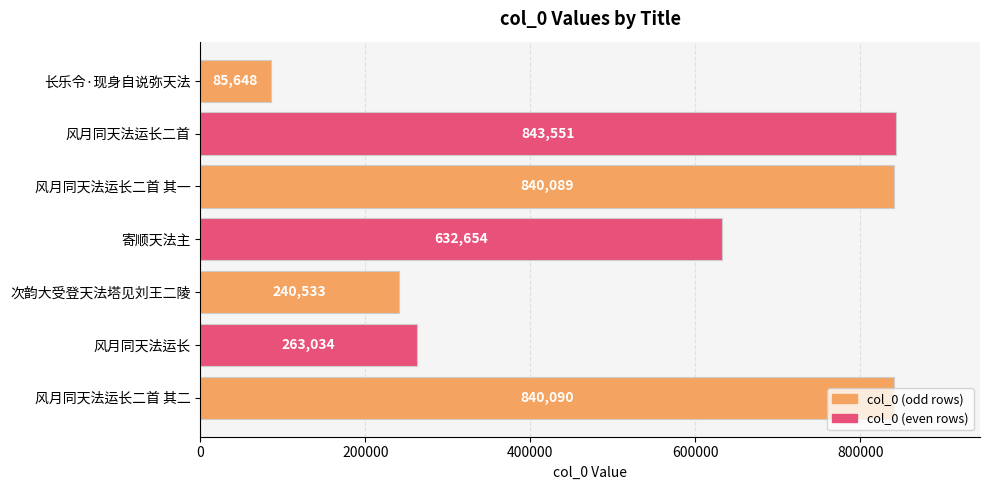

What is the difference between the second highest and second lowest values?

599557